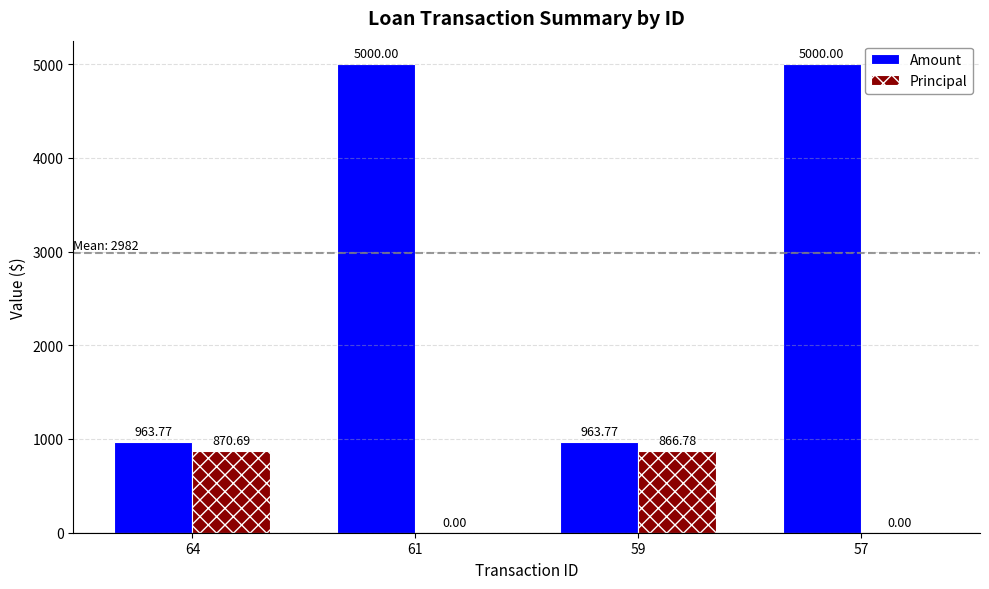

Which series has the largest total across all categories?

Amount